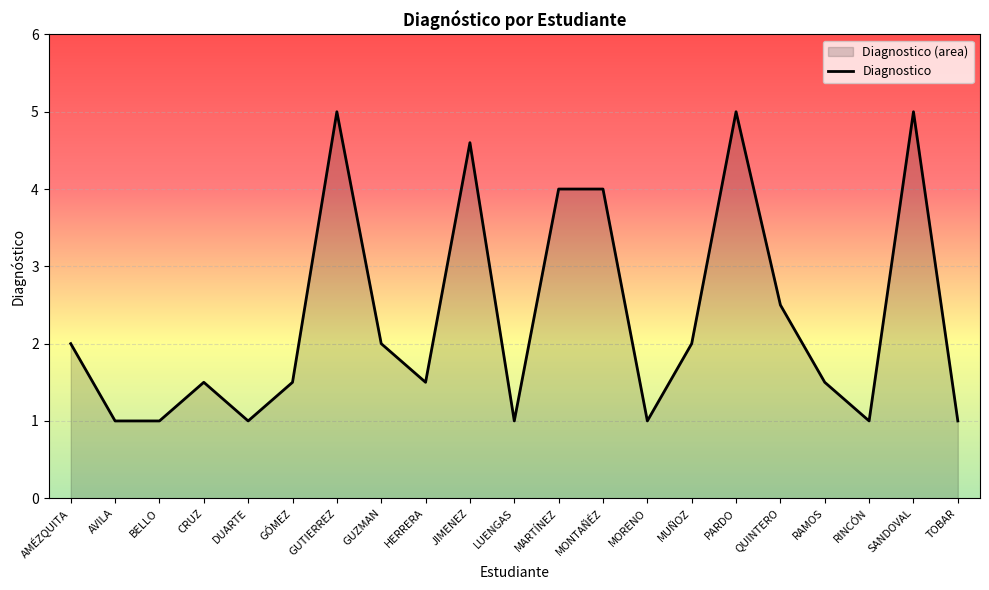

What is the sum of all values?

49.1